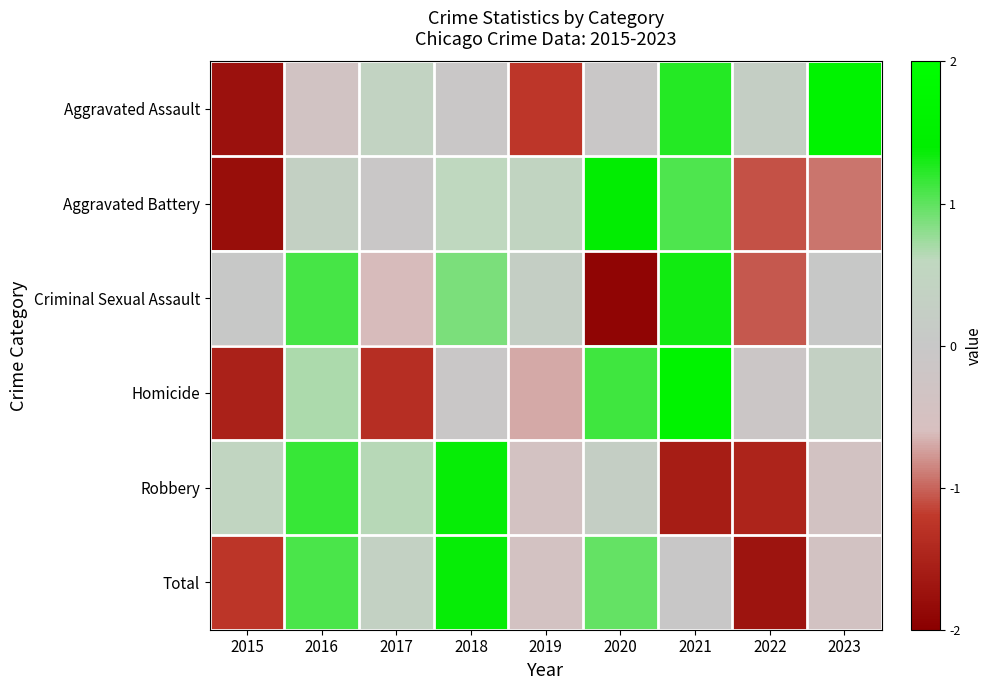

Reading left to right, transcribe all the data shown in this chart.

Aggravated Assault: 2015=-1.7	2016=-0.4	2017=0.4	2018=-0.1	2019=-1.2	2020=-0.1	2021=1.2	2022=0.2	2023=1.6
Aggravated Battery: 2015=-1.8	2016=0.3	2017=-0.1	2018=0.6	2019=0.5	2020=1.4	2021=1.1	2022=-1.1	2023=-0.9
Criminal Sexual Assault: 2015=0.0	2016=1.1	2017=-0.6	2018=0.9	2019=0.2	2020=-1.9	2021=1.3	2022=-1.1	2023=0.0
Homicide: 2015=-1.5	2016=0.7	2017=-1.3	2018=-0.1	2019=-0.7	2020=1.1	2021=1.6	2022=-0.1	2023=0.3
Robbery: 2015=0.5	2016=1.2	2017=0.6	2018=1.4	2019=-0.4	2020=0.3	2021=-1.6	2022=-1.5	2023=-0.4
Total: 2015=-1.2	2016=1.1	2017=0.3	2018=1.4	2019=-0.4	2020=1.0	2021=-0.0	2022=-1.7	2023=-0.4